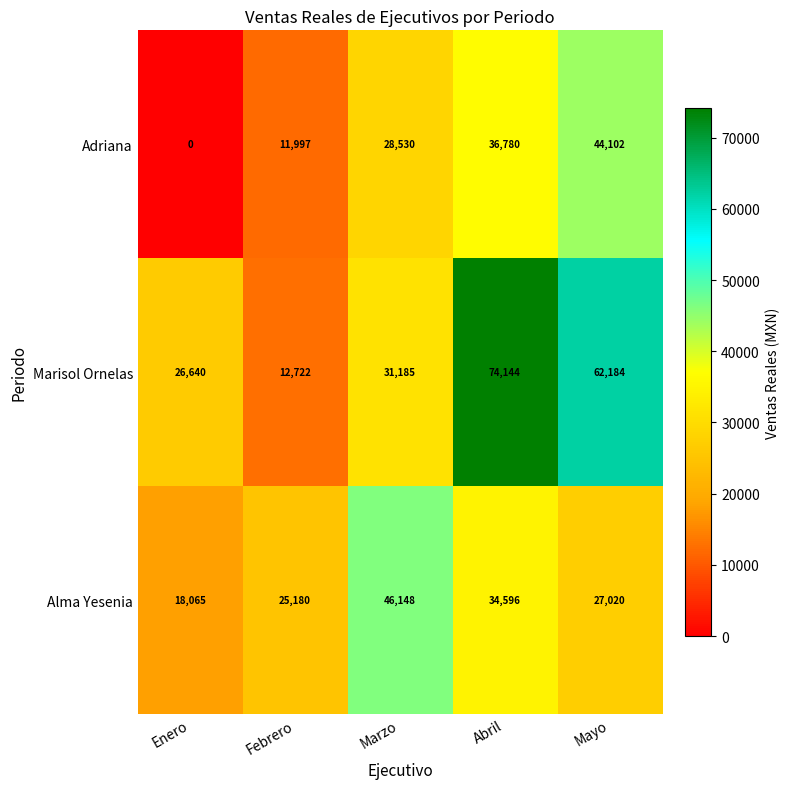

The Alma Yesenia series shows 25180 at Febrero. True or false?

True